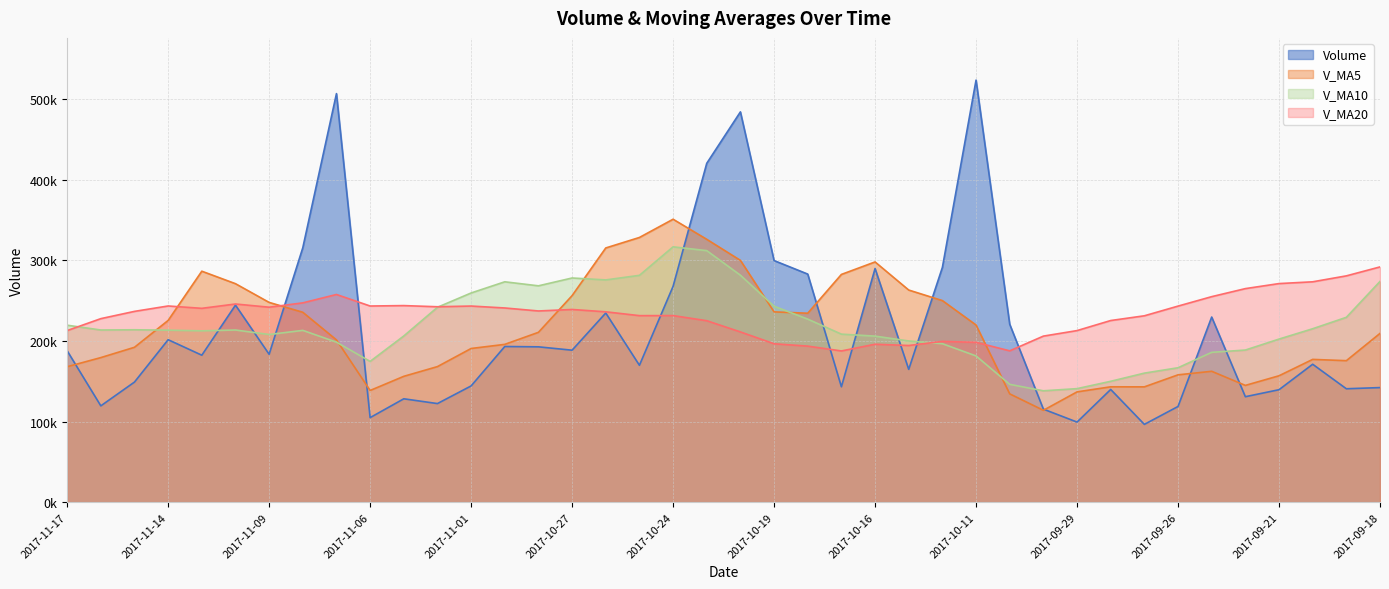

Reading left to right, transcribe all the data shown in this chart.

volume: 2017-11-17=187904.8	2017-11-16=119539.3	2017-11-15=149079.2	2017-11-14=201642.5	2017-11-13=182413.9	2017-11-10=244541.1	2017-11-09=183555.1	2017-11-08=315776.5	2017-11-07=507097.8	2017-11-06=104932.6	2017-11-03=128308.1	2017-11-02=122379.5	2017-11-01=144281.0	2017-10-31=193211.7	2017-10-30=192803.9	2017-10-27=188632.5	2017-10-26=234788.0	2017-10-25=169887.9	2017-10-24=267905.0	2017-10-23=420593.3	2017-10-20=484432.9	2017-10-19=299879.6	2017-10-18=283094.1	2017-10-17=143241.3	2017-10-16=289994.9	2017-10-13=164826.2	2017-10-12=291393.3	2017-10-11=523873.2	2017-10-10=220838.4	2017-10-09=115480.9	2017-09-29=99405.5	2017-09-28=139891.8	2017-09-27=96563.4	2017-09-26=118778.0	2017-09-25=229773.3	2017-09-22=130902.2	2017-09-21=139585.4	2017-09-20=171186.5	2017-09-19=140761.0	2017-09-18=142224.6
v_ma5: 2017-11-17=168115.9	2017-11-16=179443.2	2017-11-15=192246.3	2017-11-14=225585.8	2017-11-13=286676.9	2017-11-10=271180.6	2017-11-09=247934.0	2017-11-08=235698.9	2017-11-07=201399.8	2017-11-06=138622.6	2017-11-03=156196.8	2017-11-02=168261.7	2017-11-01=190743.4	2017-10-31=195864.8	2017-10-30=210803.5	2017-10-27=256361.3	2017-10-26=315521.4	2017-10-25=328539.7	2017-10-24=351181.0	2017-10-23=326248.2	2017-10-20=300128.6	2017-10-19=236207.2	2017-10-18=234510.0	2017-10-17=282665.8	2017-10-16=298185.2	2017-10-13=263282.4	2017-10-12=250198.3	2017-10-11=219898.0	2017-10-10=134436.0	2017-10-09=114023.9	2017-09-29=136882.4	2017-09-28=143181.7	2017-09-27=143120.5	2017-09-26=158045.1	2017-09-25=162441.7	2017-09-22=144931.9	2017-09-21=156879.6	2017-09-20=177210.6	2017-09-19=175620.7	2017-09-18=209475.1
v_ma10: 2017-11-17=219648.3	2017-11-16=213688.6	2017-11-15=213972.6	2017-11-14=213492.8	2017-11-13=212649.7	2017-11-10=213688.7	2017-11-09=208097.9	2017-11-08=213221.2	2017-11-07=198632.3	2017-11-06=174713.0	2017-11-03=206279.1	2017-11-02=241891.6	2017-11-01=259641.6	2017-10-31=273522.9	2017-10-30=268525.8	2017-10-27=278244.9	2017-10-26=275864.3	2017-10-25=281524.8	2017-10-24=316923.4	2017-10-23=312216.7	2017-10-20=281705.5	2017-10-19=243202.7	2017-10-18=227204.0	2017-10-17=208550.9	2017-10-16=206104.6	2017-10-13=200082.4	2017-10-12=196690.0	2017-10-11=181509.2	2017-10-10=146240.5	2017-10-09=138232.8	2017-09-29=140907.2	2017-09-28=150030.7	2017-09-27=160165.5	2017-09-26=166832.9	2017-09-25=185958.4	2017-09-22=188810.0	2017-09-21=202415.5	2017-09-20=215254.8	2017-09-19=229438.5	2017-09-18=273983.5
v_ma20: 2017-11-17=212963.7	2017-11-16=227790.1	2017-11-15=236807.1	2017-11-14=243507.8	2017-11-13=240587.8	2017-11-10=245966.8	2017-11-09=241981.1	2017-11-08=247373.0	2017-11-07=257777.8	2017-11-06=243464.9	2017-11-03=243992.3	2017-11-02=242547.1	2017-11-01=243422.8	2017-10-31=241036.9	2017-10-30=237315.2	2017-10-27=239163.7	2017-10-26=236277.2	2017-10-25=231517.0	2017-10-24=231582.0	2017-10-23=225224.8	2017-10-20=211306.3	2017-10-19=196616.7	2017-10-18=193684.7	2017-10-17=187691.9	2017-10-16=196031.5	2017-10-13=194446.2	2017-10-12=199552.7	2017-10-11=198382.0	2017-10-10=187839.5	2017-10-09=206108.1	2017-09-29=212961.7	2017-09-28=225451.2	2017-09-27=231326.3	2017-09-26=243353.0	2017-09-25=255082.4	2017-09-22=265065.3	2017-09-21=271311.1	2017-09-20=273516.1	2017-09-19=280885.5	2017-09-18=291995.5